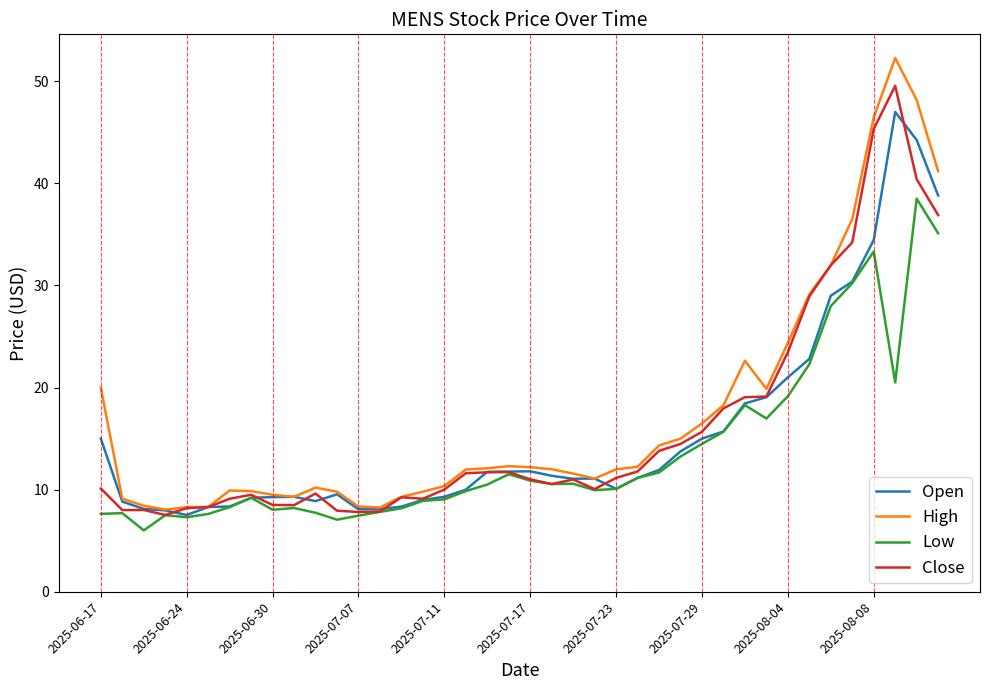

Rank the series by their maximum value, from lowest to highest.

Low, Open, Close, High